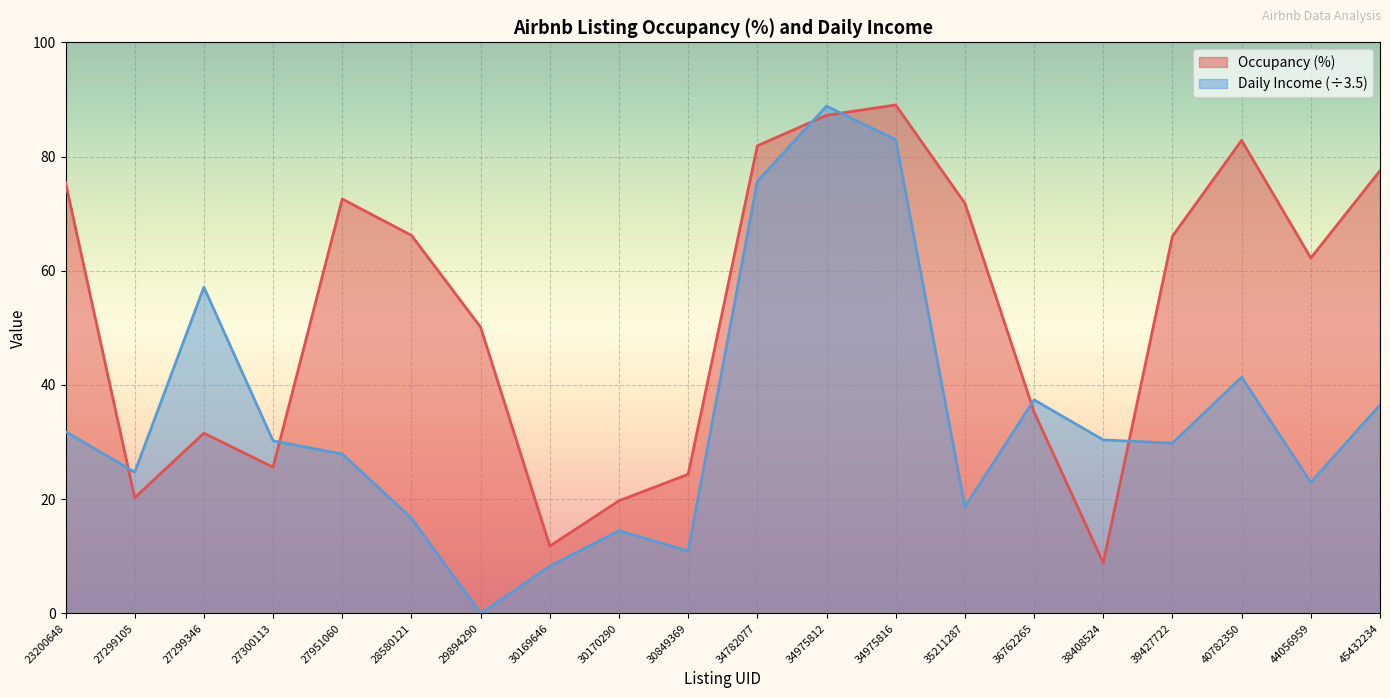

At which category is the sum across all series the highest?

34975812